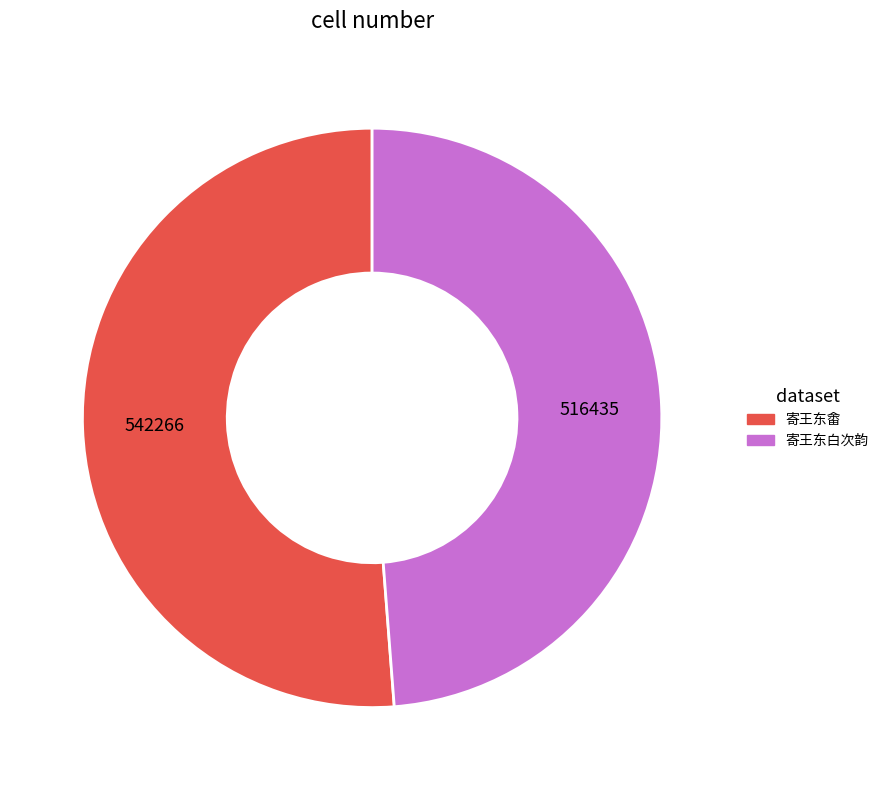

What is the largest slice in the pie chart?

寄王东畬